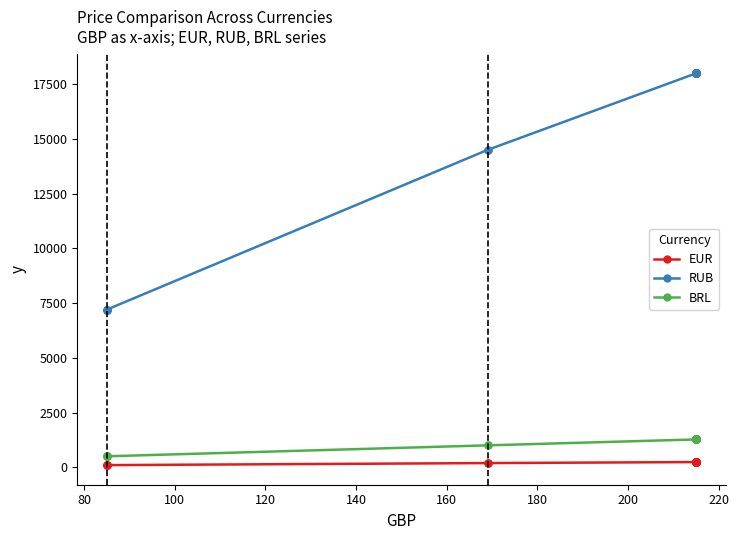

How many categories are shown in the chart?

19